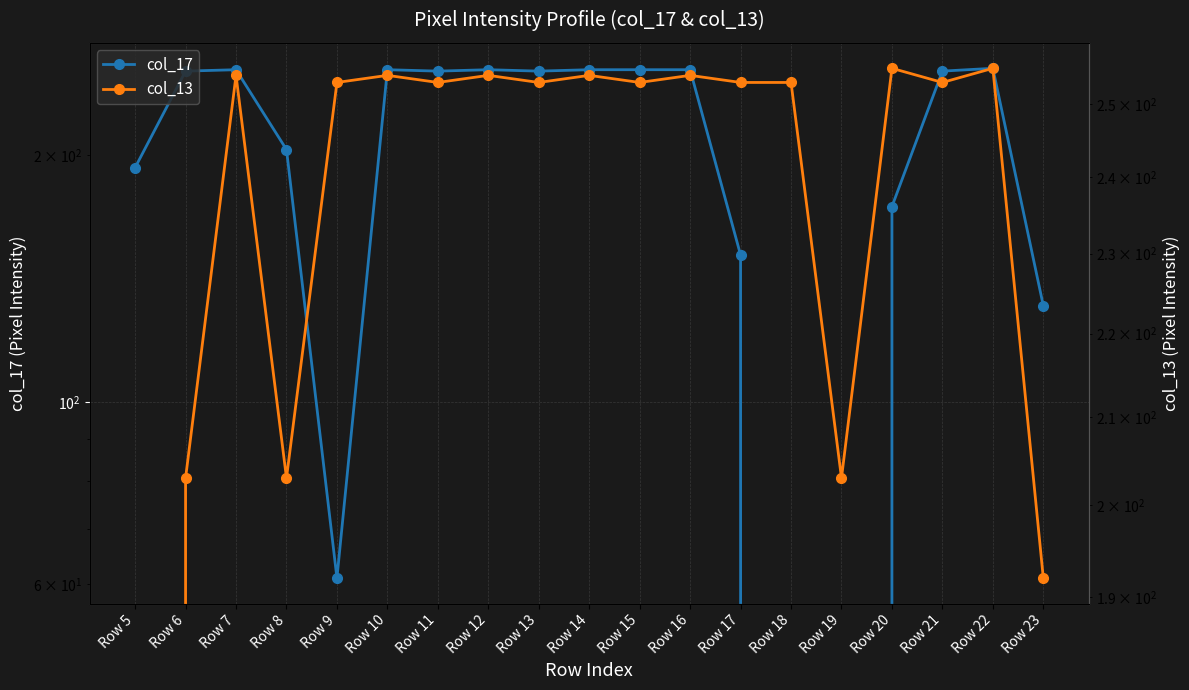

Reading left to right, transcribe all the data shown in this chart.

col_17: 193	253	254	203	61	254	253	254	253	254	254	254	151	0	0	173	253	255	131
col_13: 0	203	254	203	253	254	253	254	253	254	253	254	253	253	203	255	253	255	192